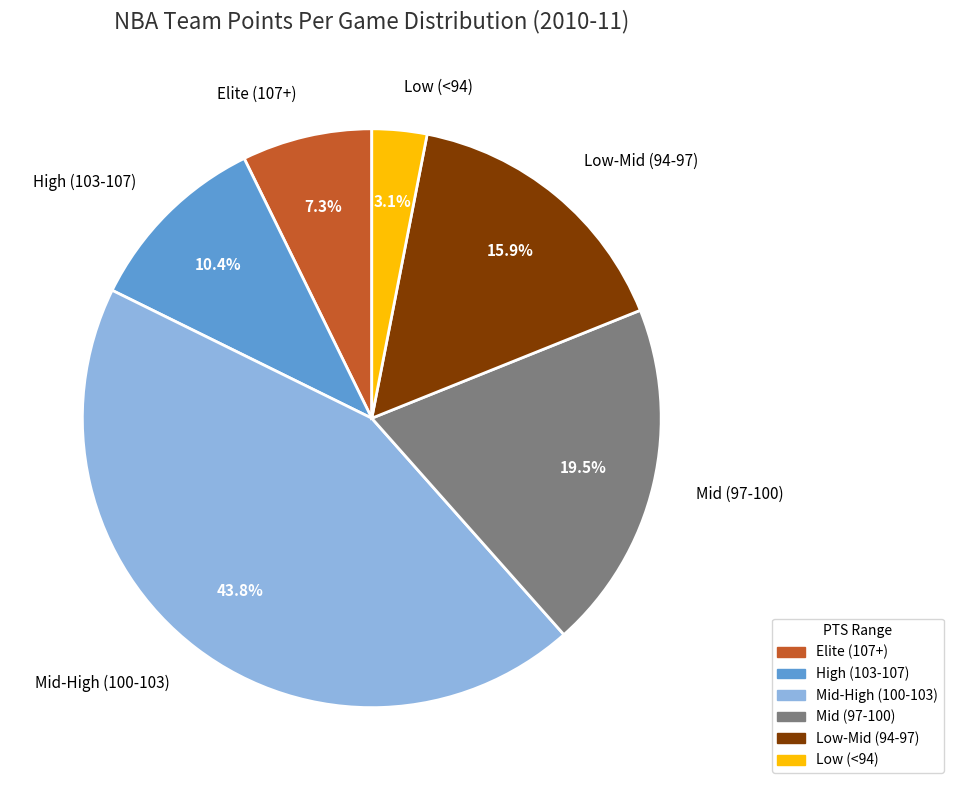

What portion of the pie excludes High (103-107)?

89.6%